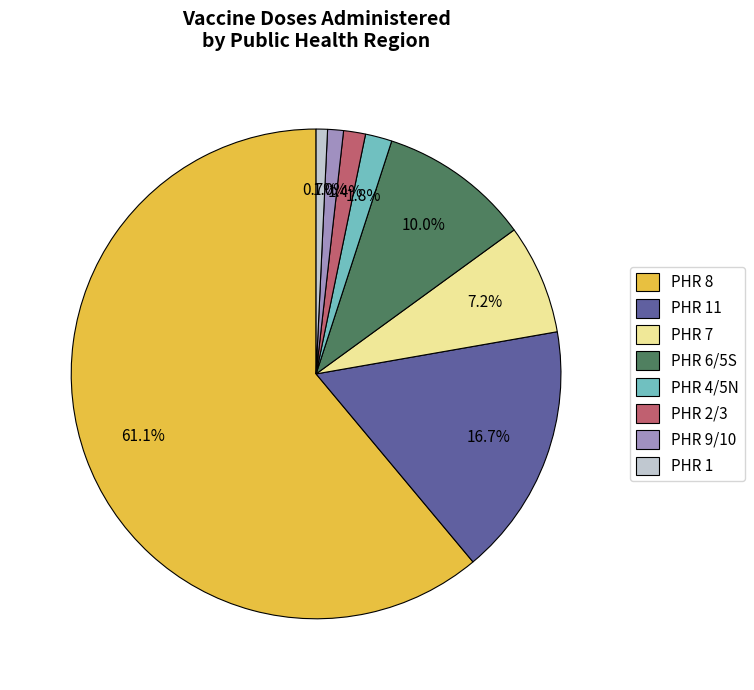

Which category accounts for the majority?

PHR 8